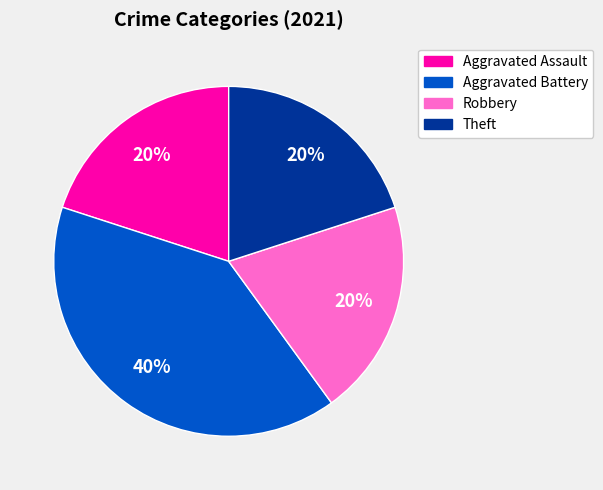

Do Aggravated Battery and Robbery together represent more than half of the pie?

Yes